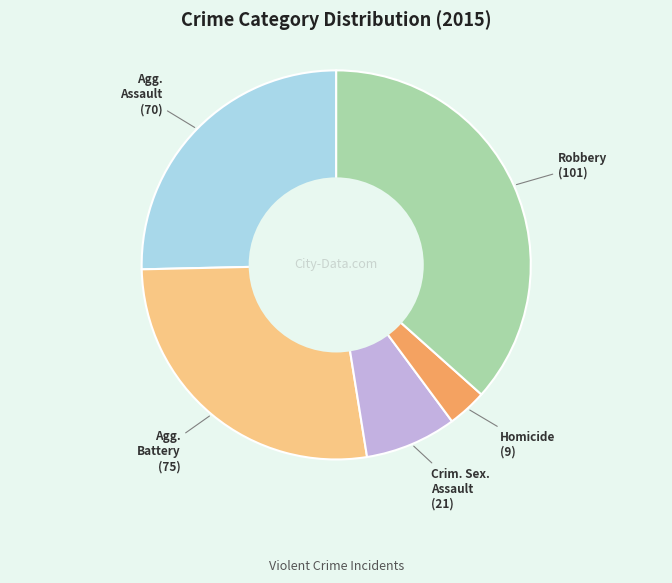

Is there any slice that represents more than half of the pie?

No